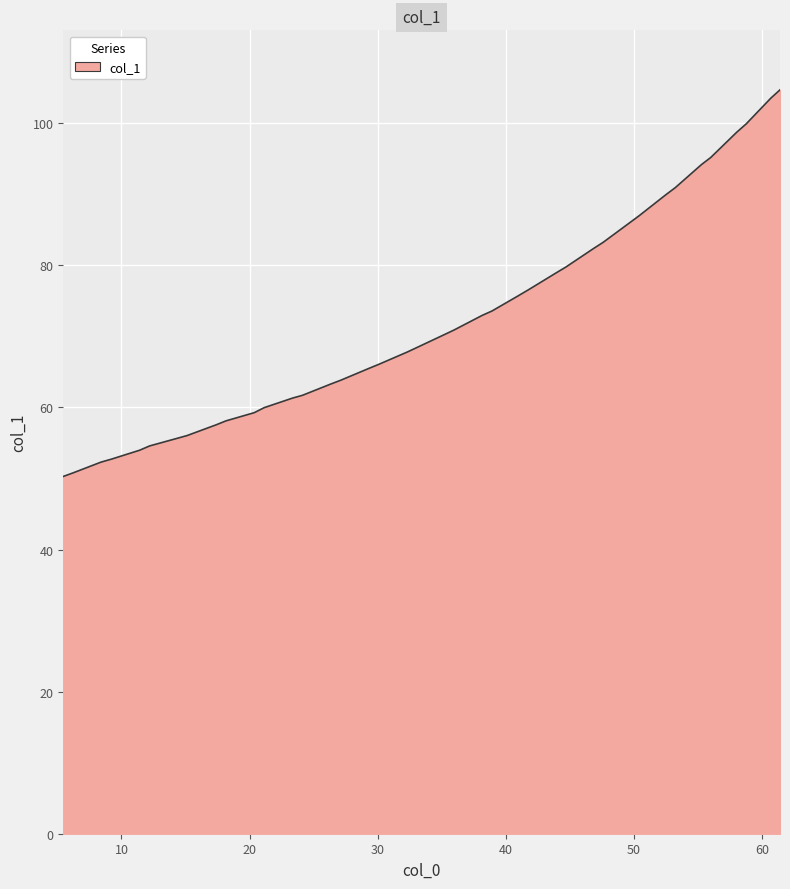

What is the greatest value displayed?

104.7